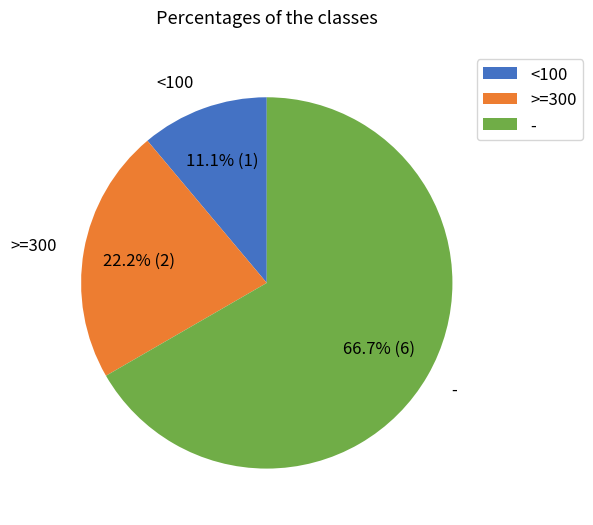

Which has a higher value, - or <100?

-